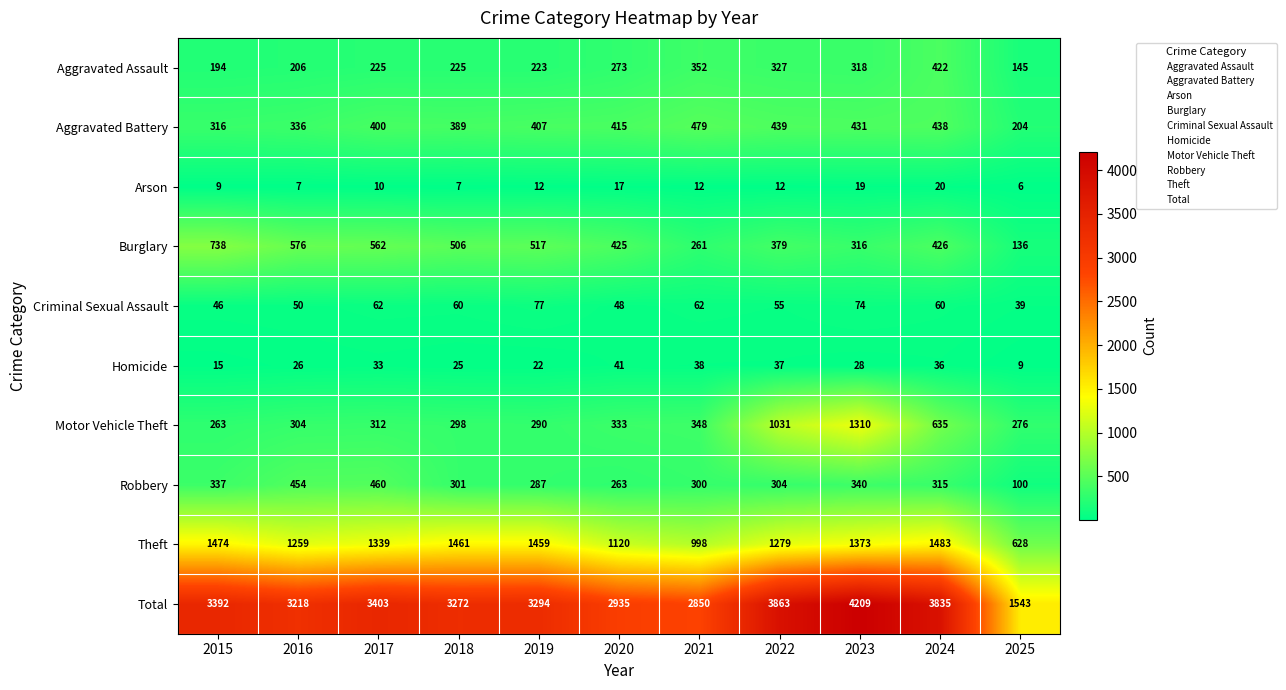

What is the total value across all series at 2023?

8418